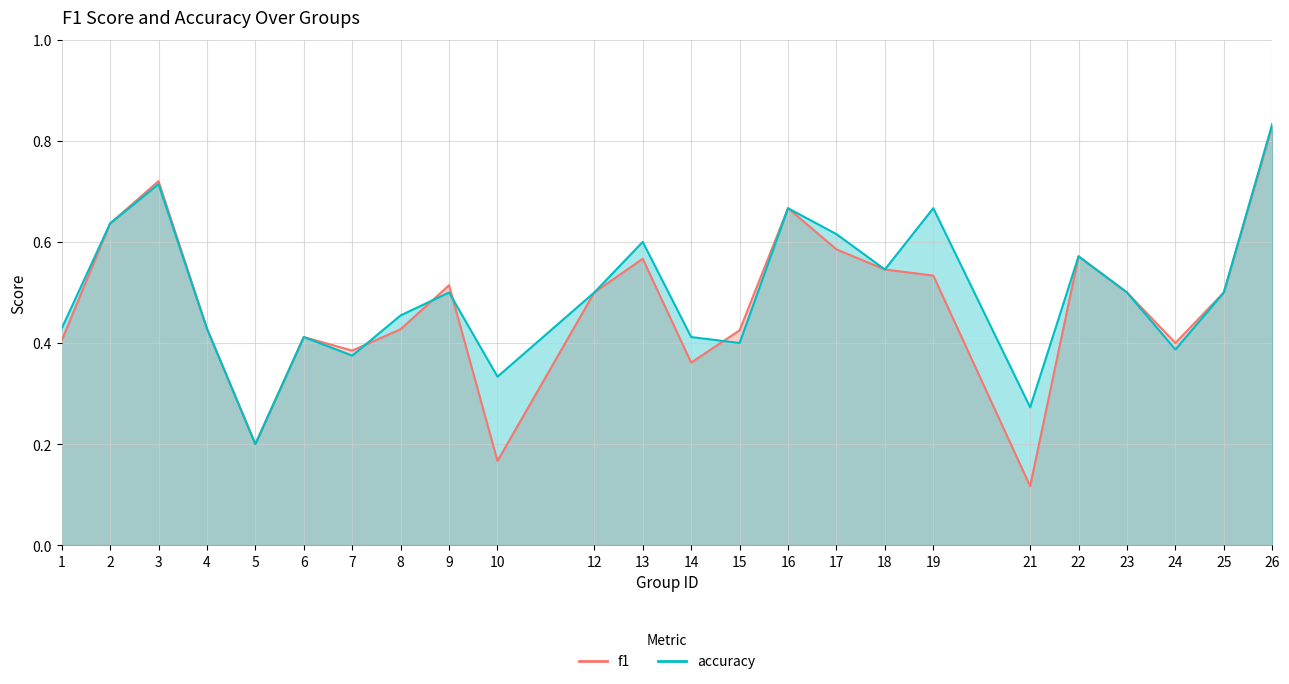

What is the highest value of the accuracy series?

0.8